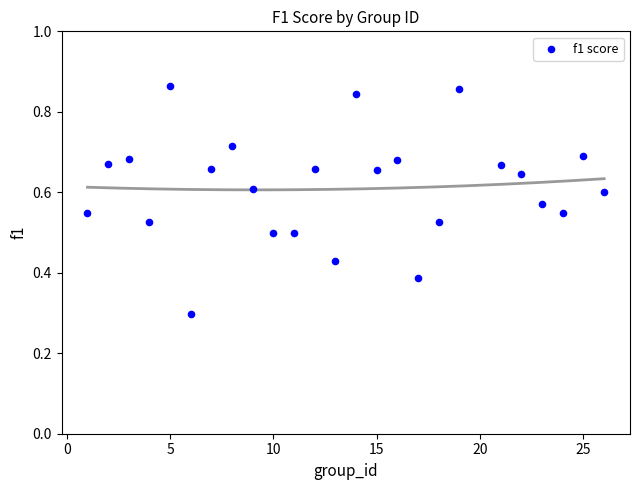

What Y value in the scatter plot is closest to 0?

0.3